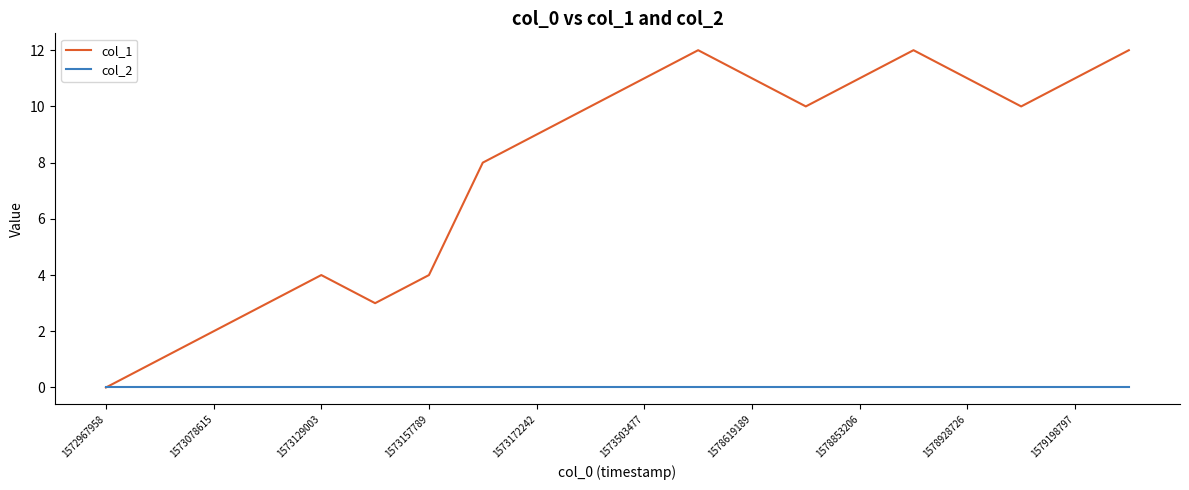

How many interior local valleys does the col_1 series have?

3